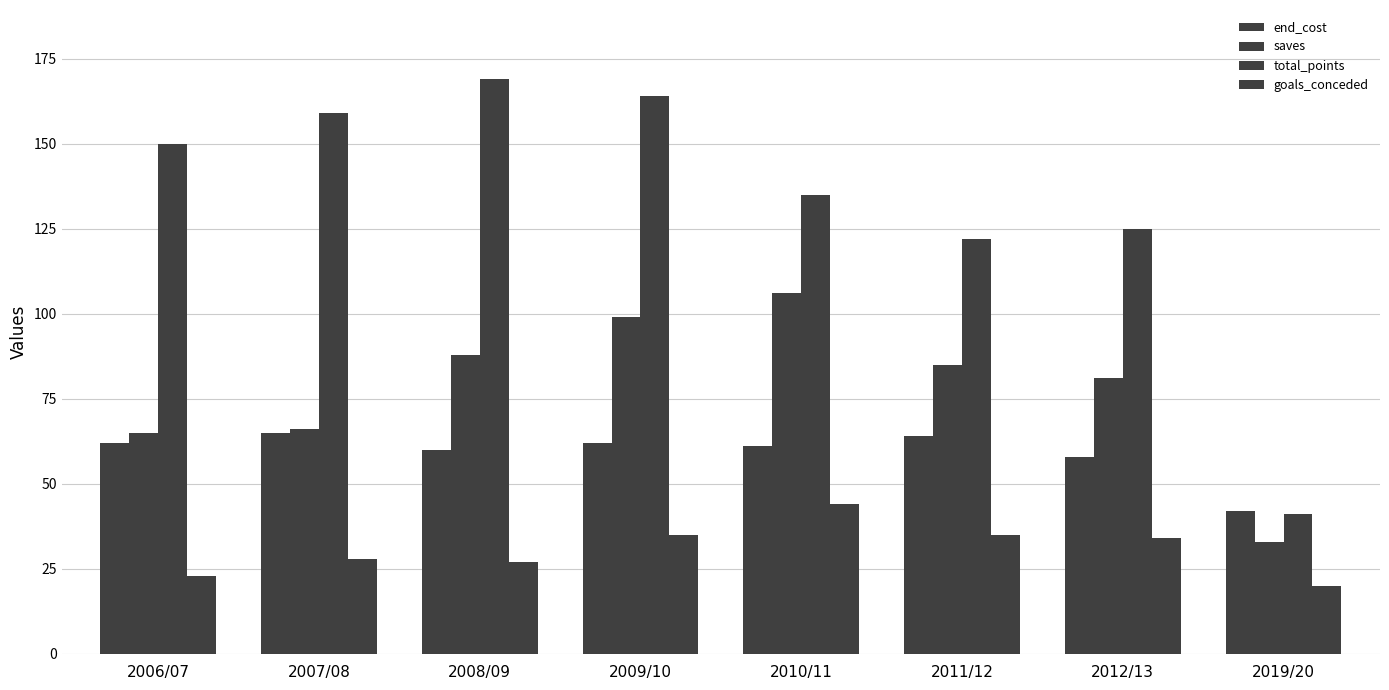

Is it true that end_cost equals 58 at 2012/13?

True